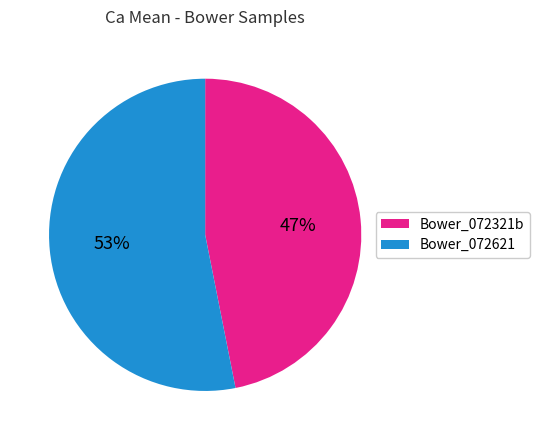

To the nearest percent, what is the average slice percentage?

50%